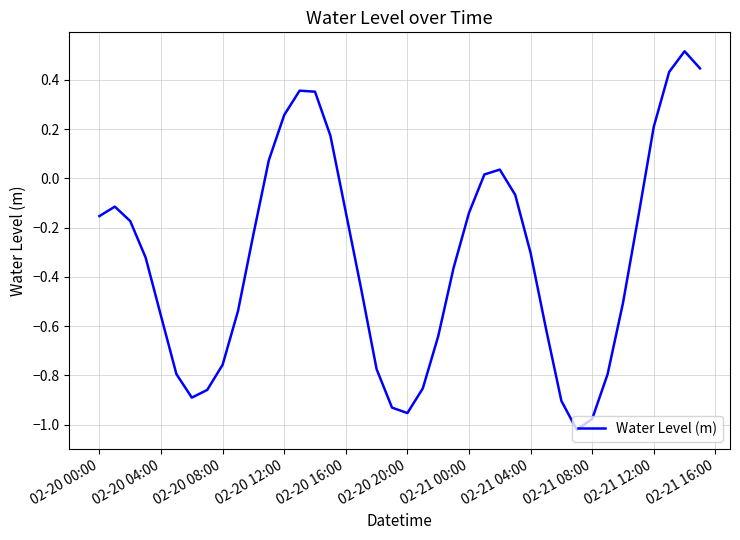

What is the difference between the maximum and minimum values?

1.5